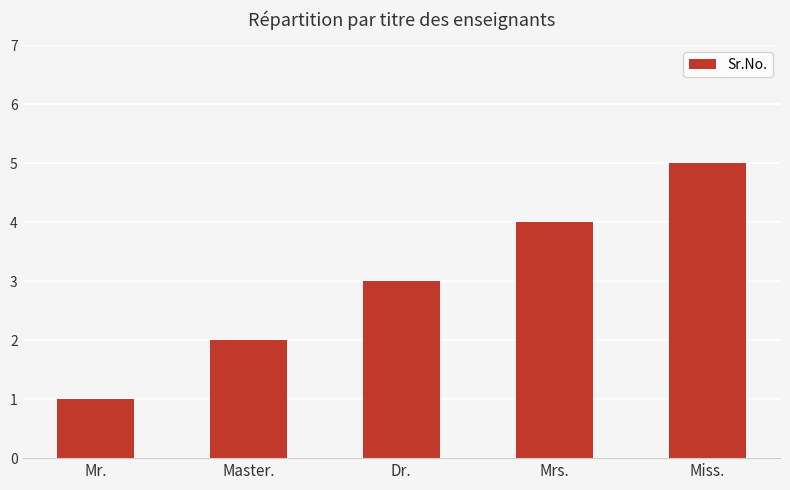

Count the number of data series in this chart.

1